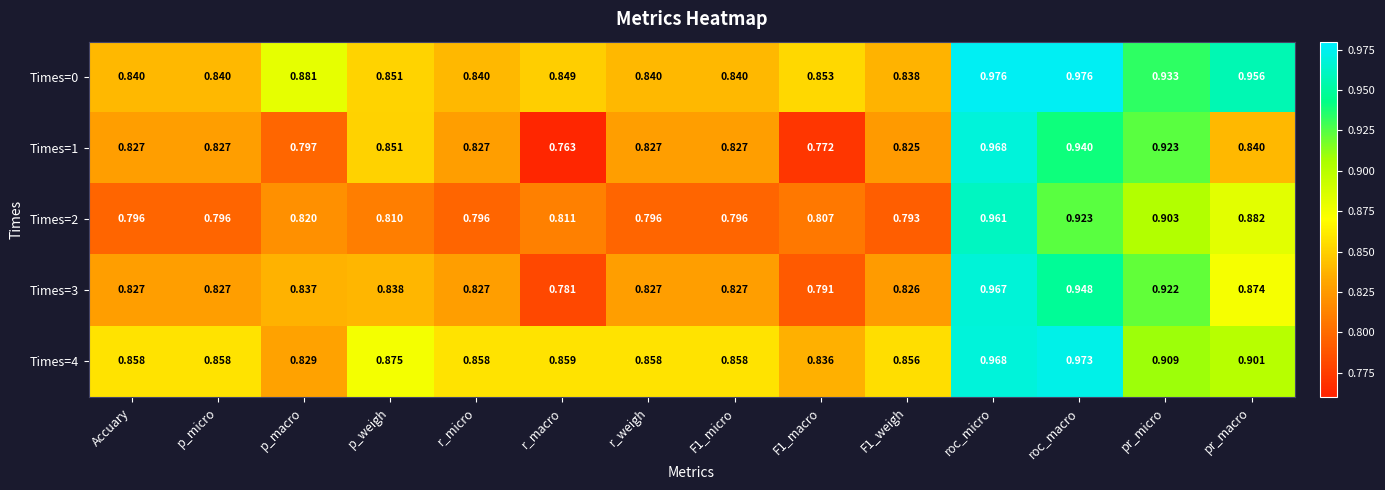

Is the value of Times=3 at F1_weigh greater than the value of Times=2 at pr_macro?

No